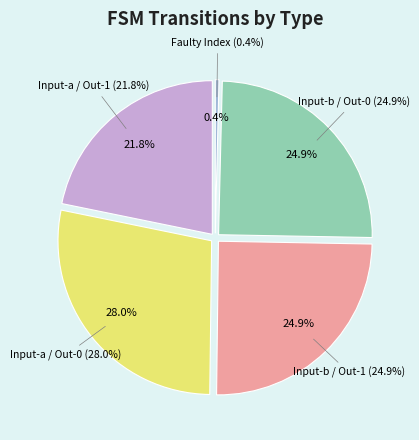

Does output_symbol=0 (input b) represent more than half of the total?

No